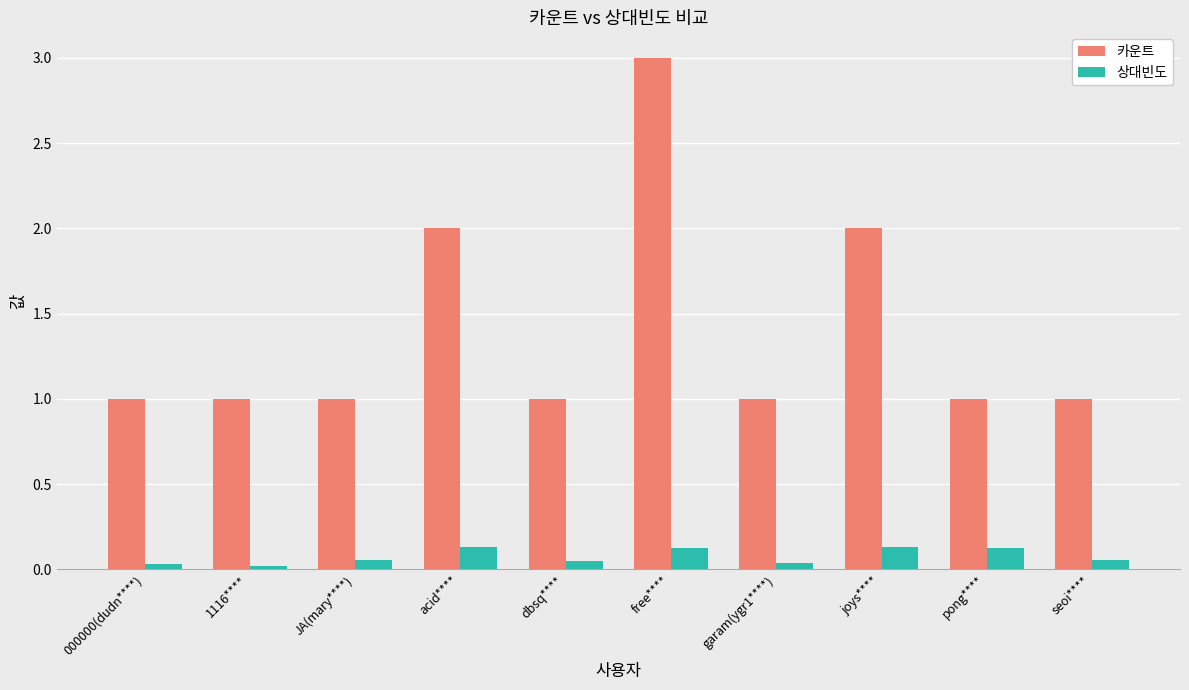

What is the value of the 카운트 bar at the 10th from the left?

1.0